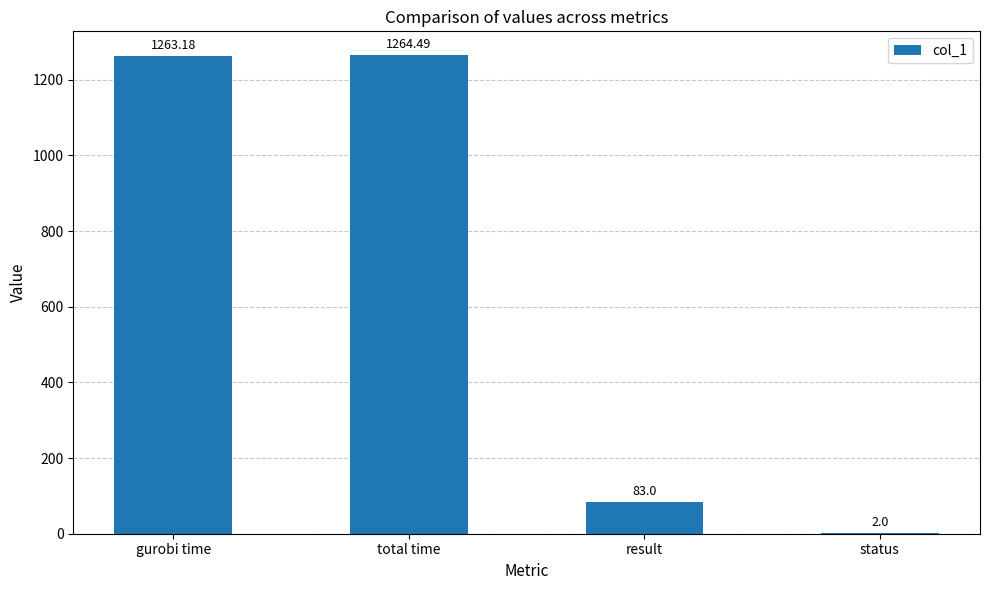

Which label corresponds to the largest value in the chart?

total time